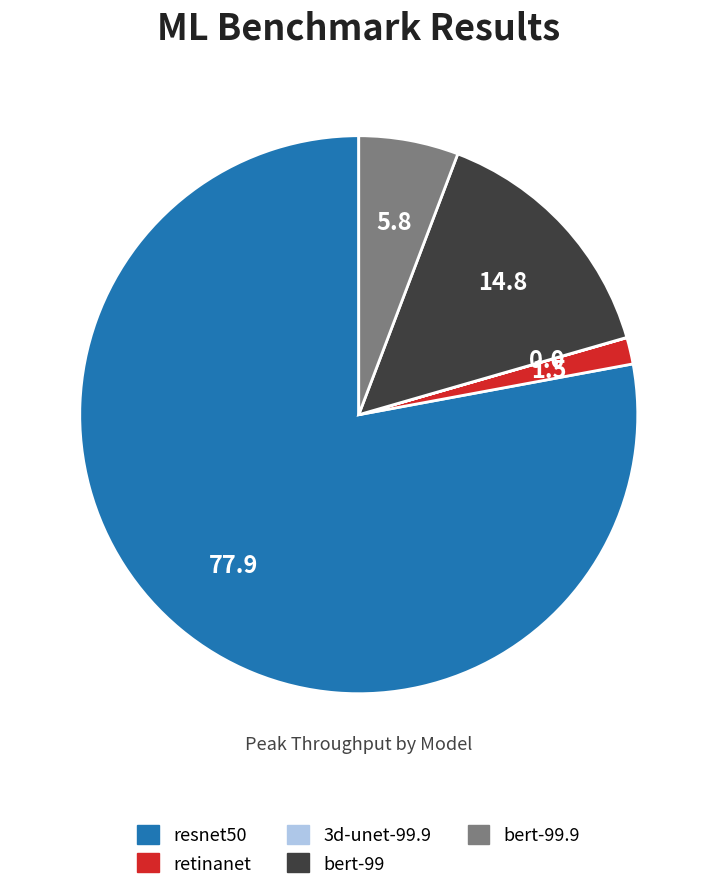

Is resnet50 the majority of the pie?

Yes